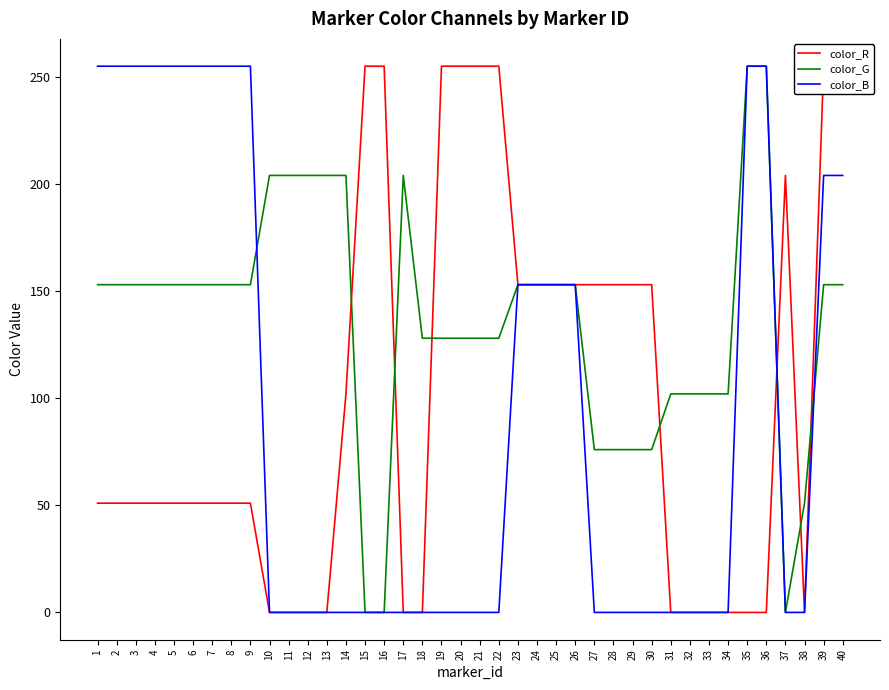

Which series has the largest total across all categories?

color_G